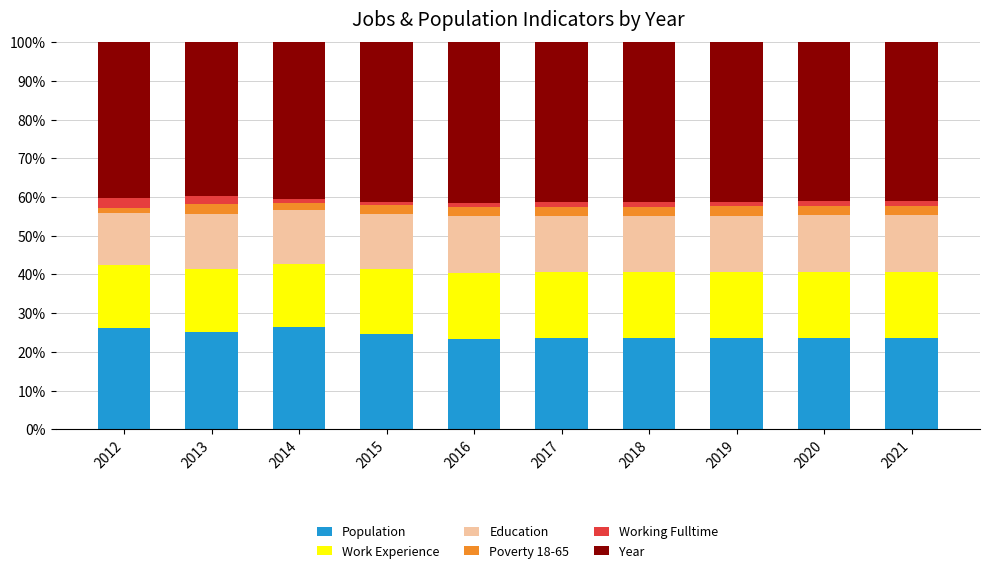

What is the lowest value of the Population series?

23.5